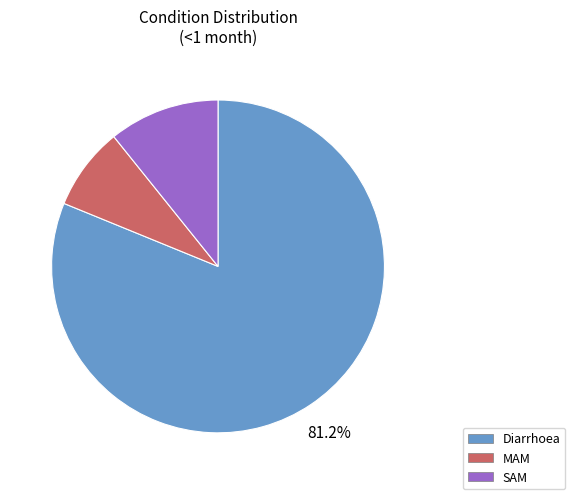

Is the sum of MAM and SAM greater than half?

No